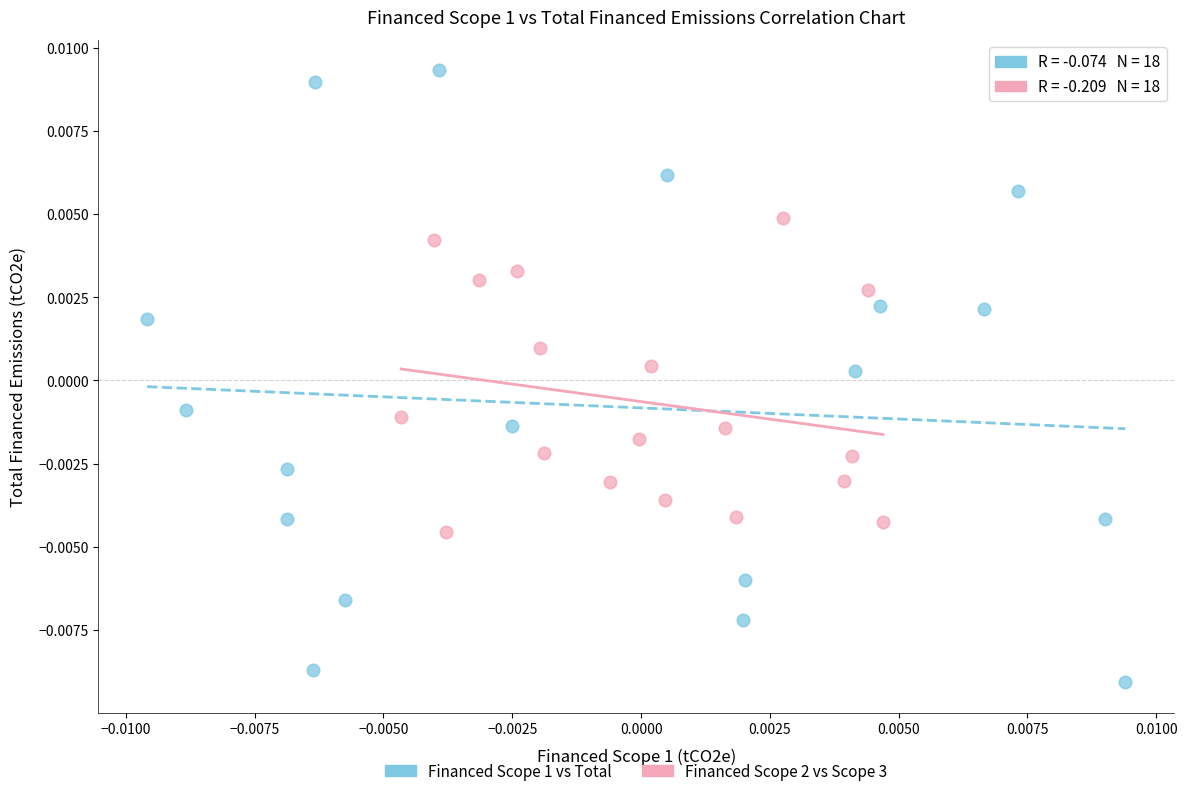

Which series reaches the minimum Y coordinate?

Financed Scope 1 vs Total